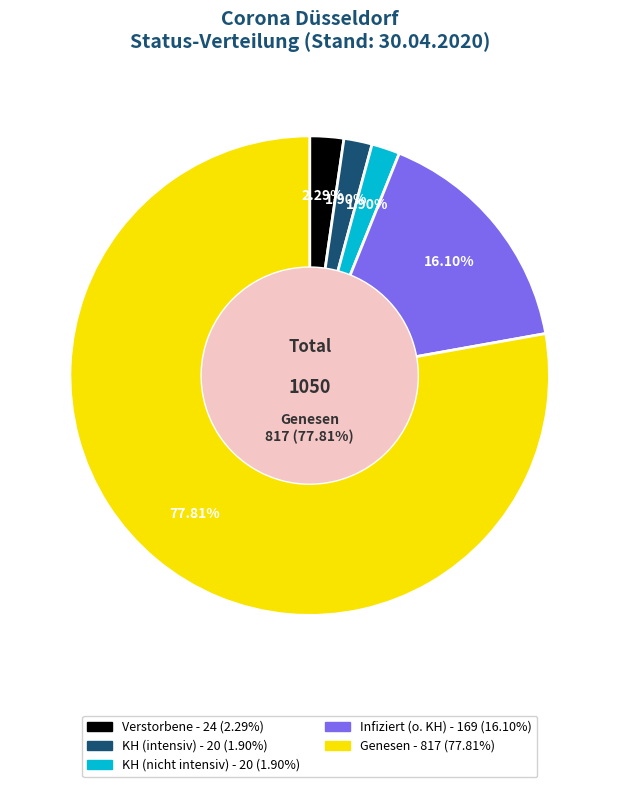

Between 35 and 24, which is larger?

35